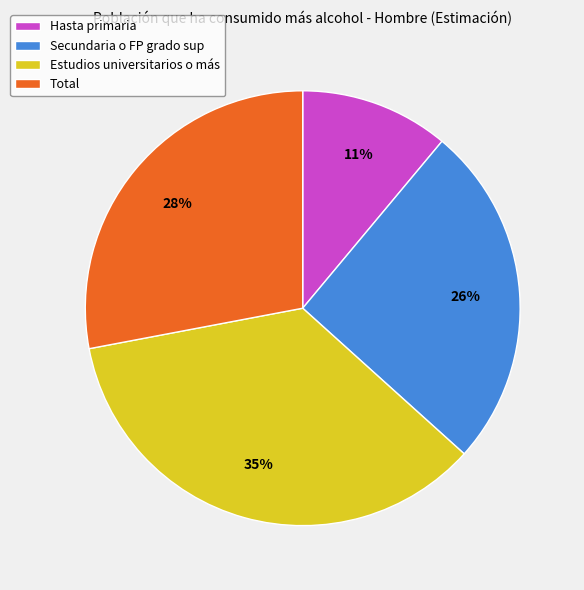

Which slice is the largest?

Estudios universitarios o más